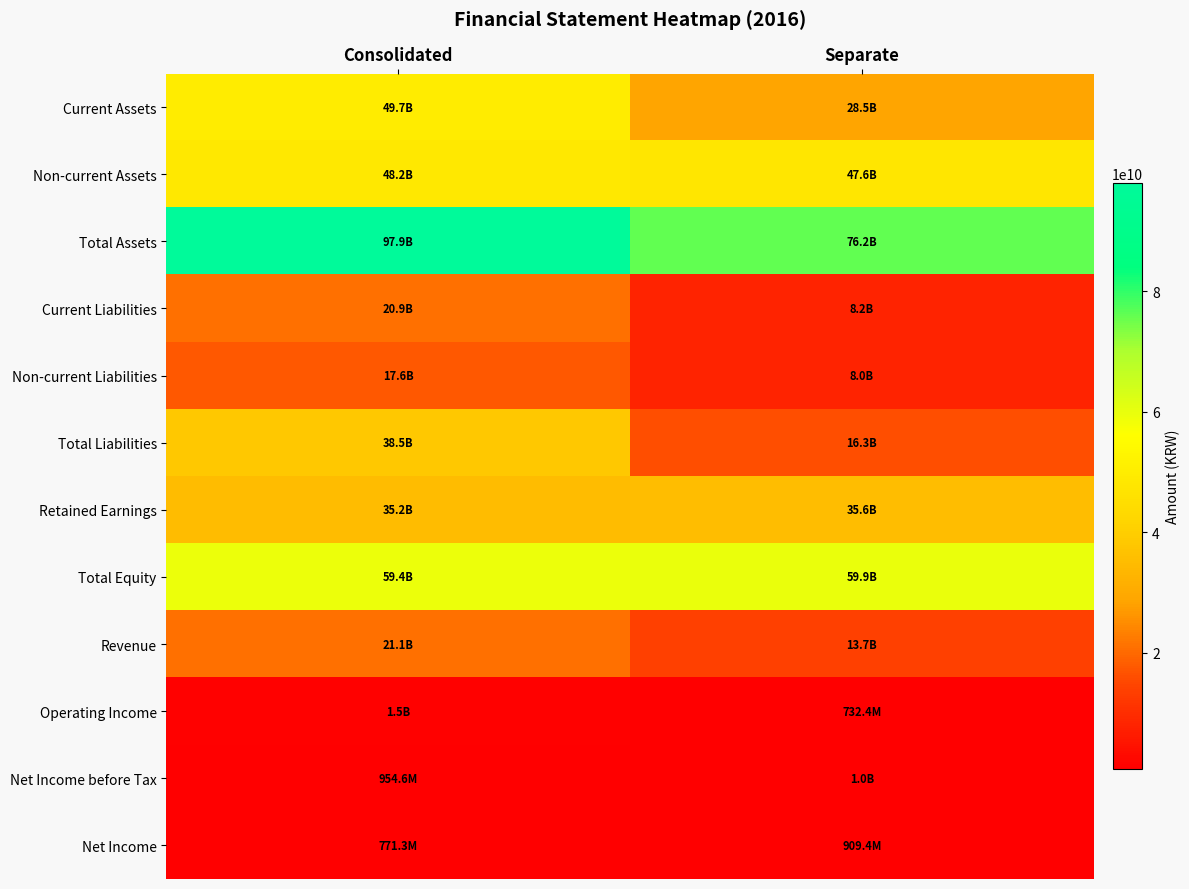

What is the spread (max minus min) of values at Consolidated?

97131385702